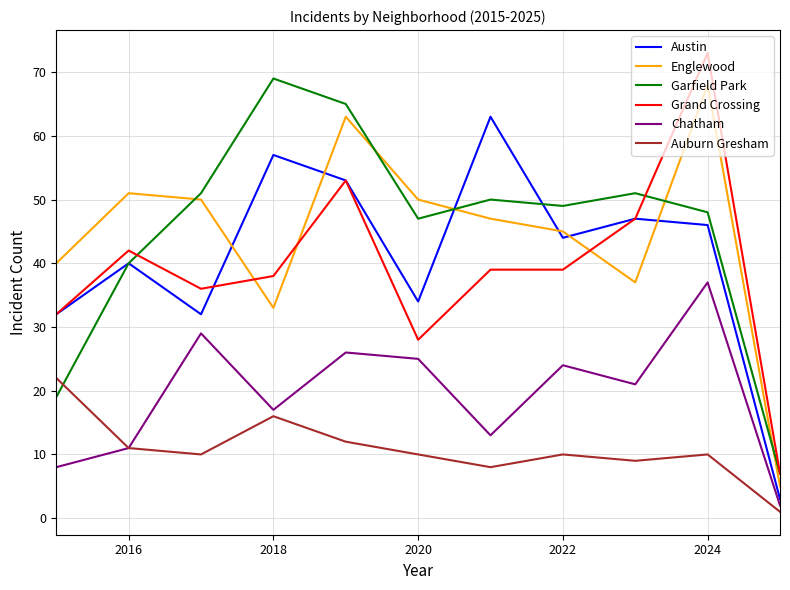

What is the highest value of the Chatham series?

37